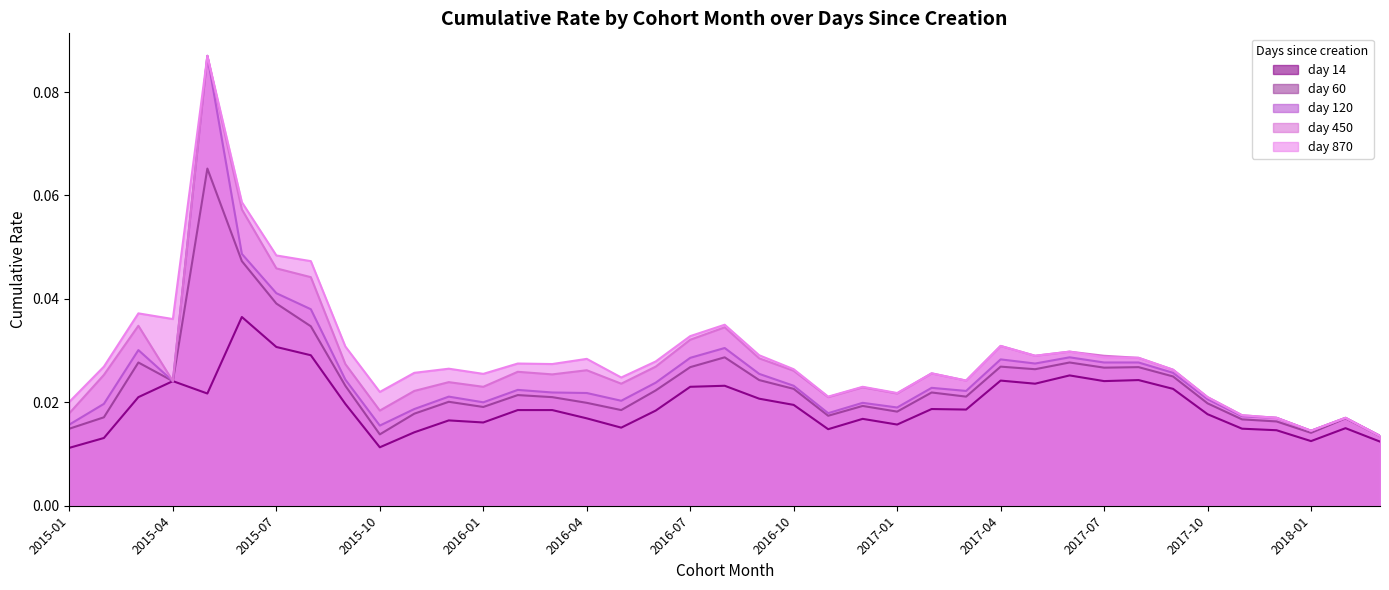

At which category is the sum across all series the highest?

2015-05